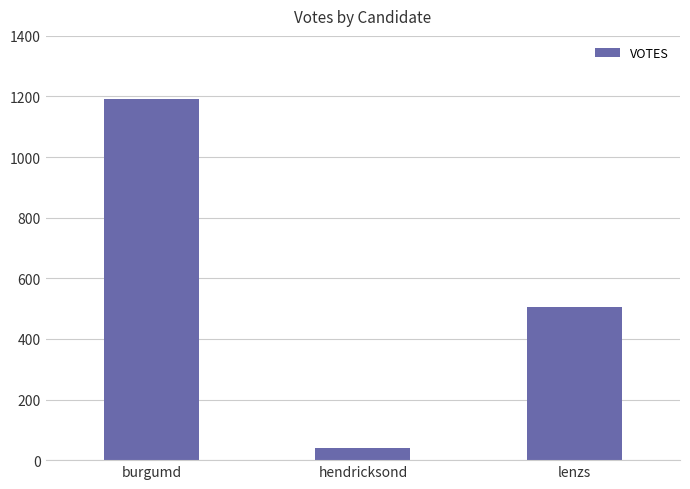

List the labels in order of value, smallest first.

hendricksond, lenzs, burgumd